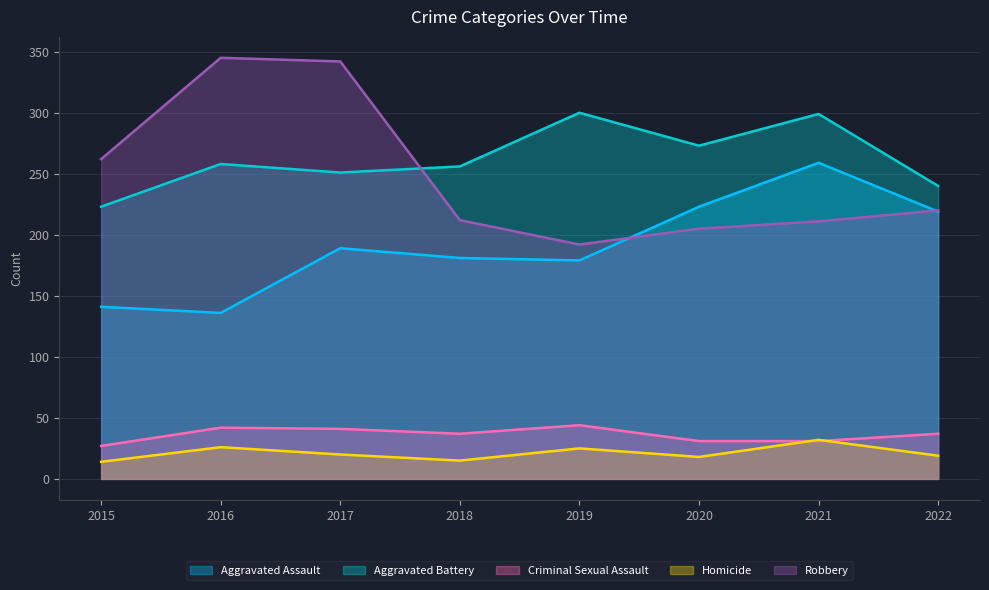

Is it true that Aggravated Assault equals 371 at 2022?

False